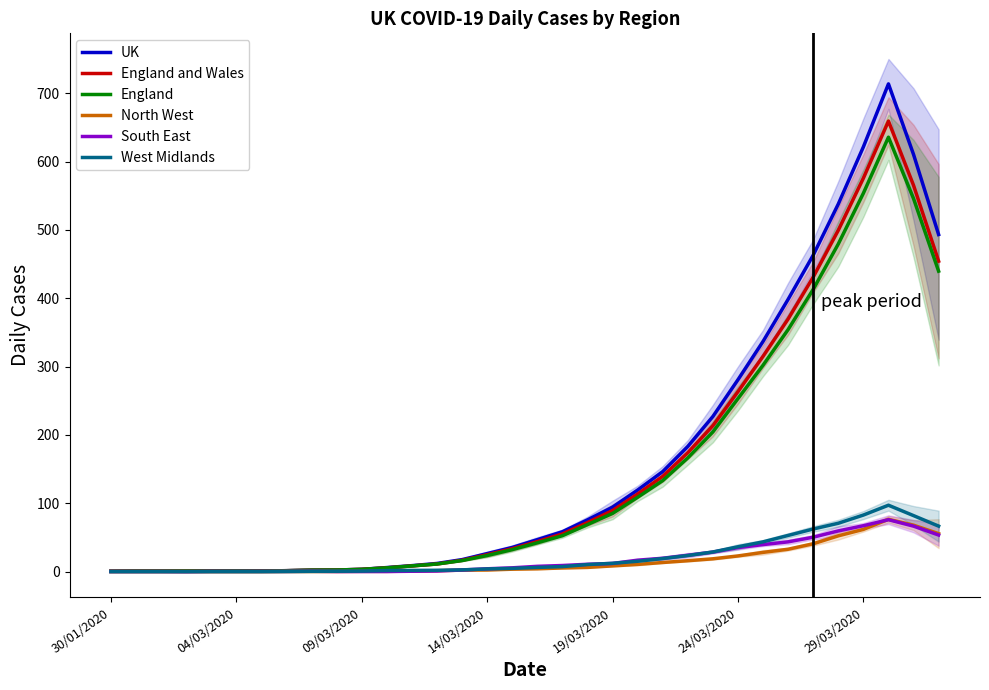

Reading left to right, what are all the values shown in this chart?

UK: 0.6	0.8	0.8	0.8	1.0	1.2	1.0	1.4	2.2	2.4	3.4	6.0	8.8	12.0	17.6	26.4	35.4	46.8	58.4	75.8	94.4	119.4	146.4	183.2	227.0	280.8	336.8	398.4	463.0	537.8	621.4	713.6	610.4	493.2
England and Wales: 0.6	0.8	0.8	0.8	1.0	1.2	1.0	1.4	2.2	2.4	3.4	5.6	8.4	11.2	16.6	24.8	33.6	44.0	55.2	71.8	89.4	113.6	139.4	174.0	213.6	263.4	315.0	369.6	431.0	499.4	575.6	659.2	565.2	454.2
England: 0.6	0.8	0.8	0.8	1.0	1.2	1.0	1.4	2.2	2.4	3.4	5.6	8.4	11.2	16.2	23.6	32.2	42.2	52.6	68.8	85.2	108.8	133.2	166.4	204.4	253.2	302.0	354.2	413.0	479.4	553.6	635.6	545.8	439.6
North West: 0.0	0.0	0.0	0.0	0.0	0.0	0.0	0.2	0.2	0.2	0.4	0.4	0.8	1.4	2.2	2.4	3.6	4.2	5.4	6.2	8.4	10.6	13.4	16.0	18.8	23.0	28.2	32.8	40.8	52.4	61.8	76.6	68.0	55.6
South East: 0.2	0.2	0.2	0.0	0.4	0.4	0.4	0.4	0.6	0.2	0.2	0.2	0.6	1.0	2.4	4.2	5.6	7.8	9.0	10.8	12.0	16.8	19.6	24.0	28.6	35.2	39.6	43.6	50.4	59.6	67.2	76.0	66.6	53.6
West Midlands: 0.0	0.0	0.0	0.0	0.0	0.0	0.0	0.2	0.4	0.6	0.8	1.6	1.8	2.0	2.6	4.0	4.8	6.2	7.4	10.4	12.2	15.2	19.2	23.6	28.8	36.4	43.6	53.0	62.4	70.8	82.8	97.2	82.0	66.6